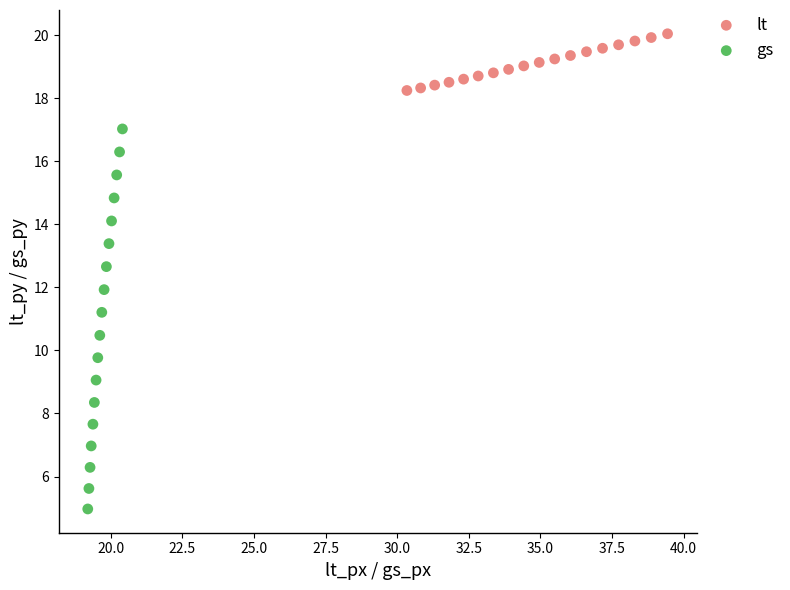

Which series has the widest spread of Y values?

gs